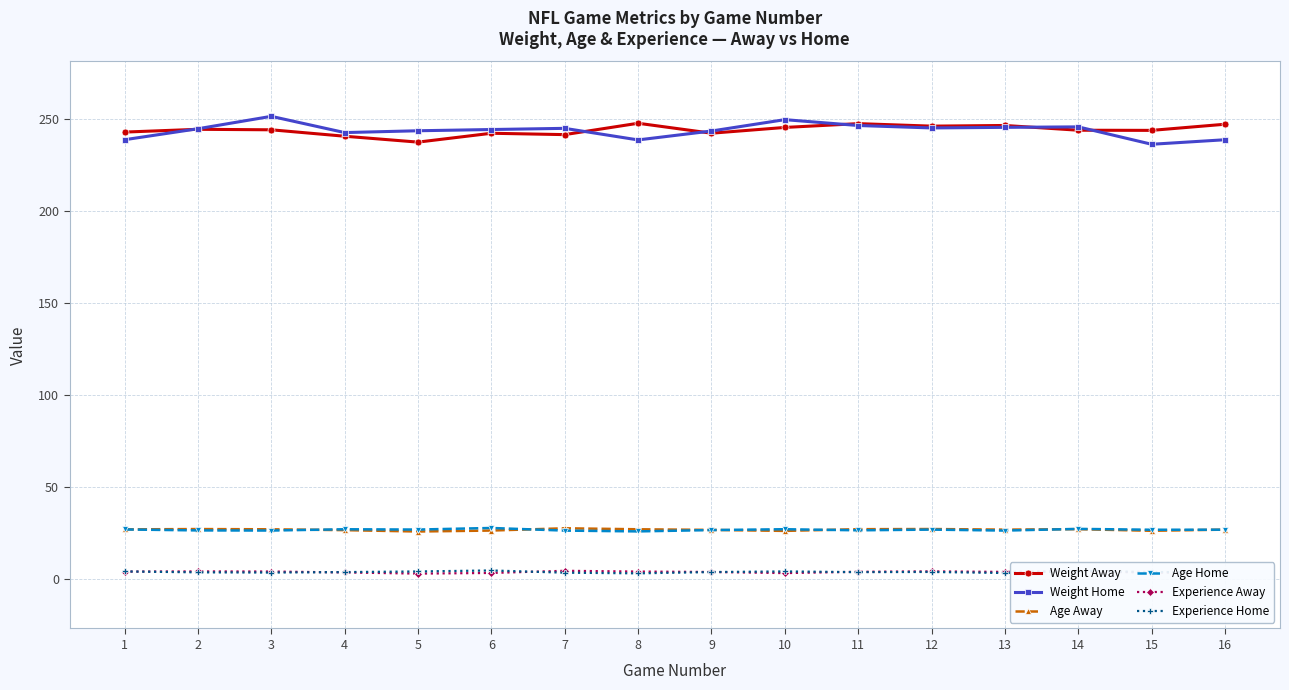

True or false: Age Away and Experience Home cross at least once.

False